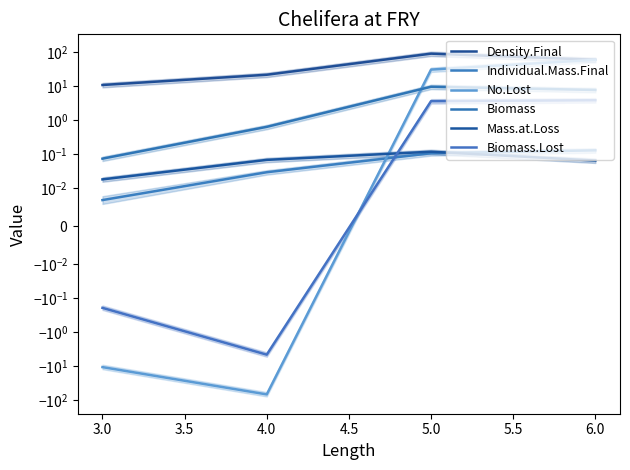

What is the greatest value displayed?

89.7